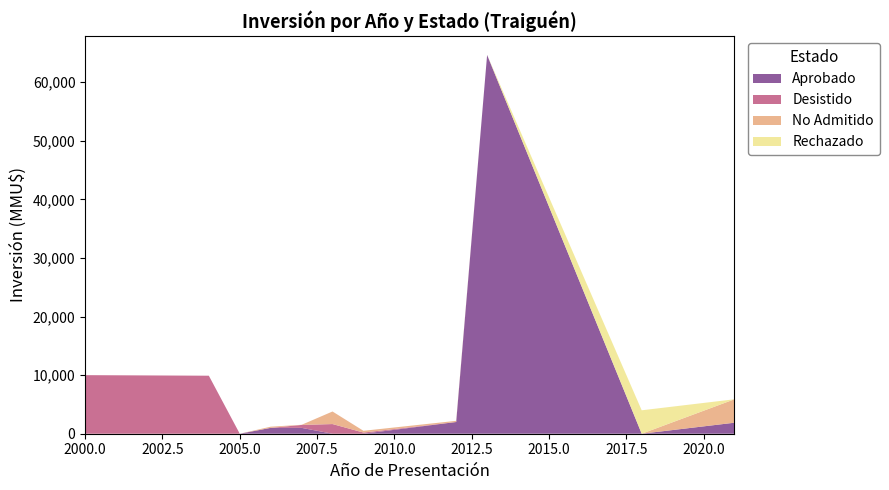

Is it true that Aprobado equals -34732 at 2005.0?

False